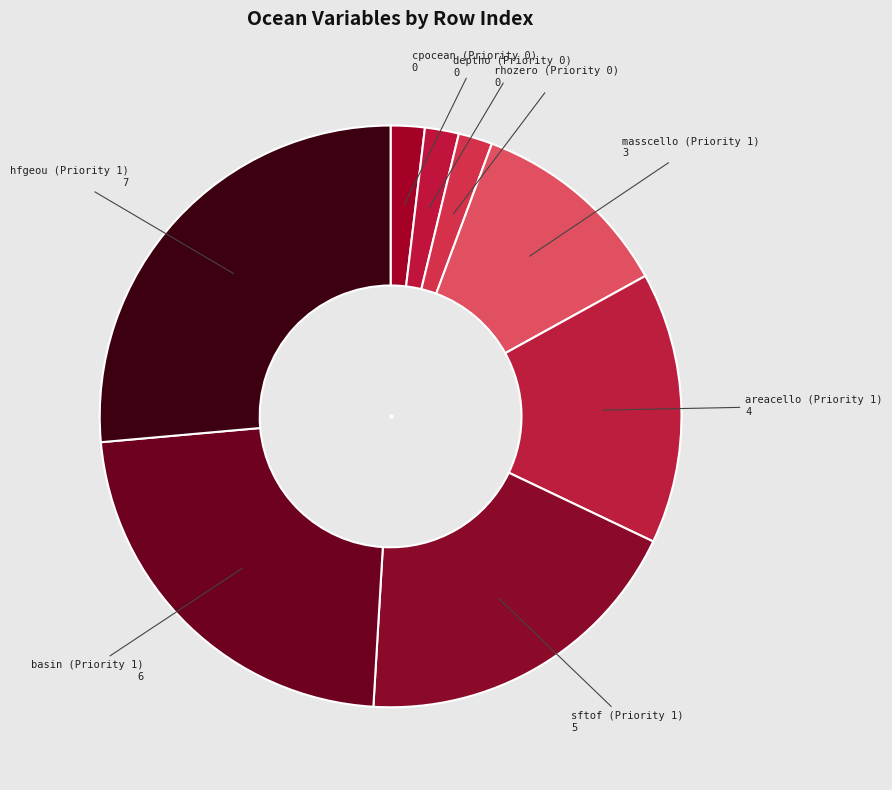

How many segments does this pie chart have?

8